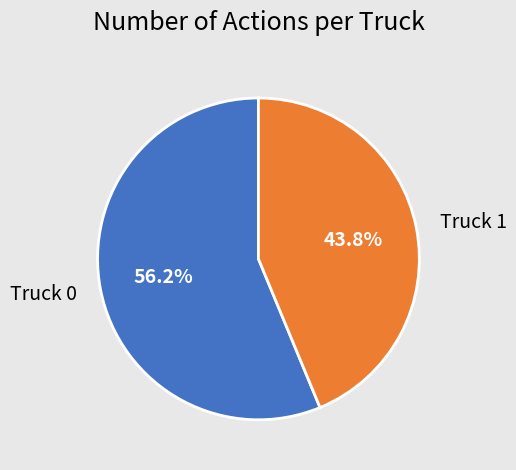

Is the sum of Truck 1 and Truck 0 greater than half?

Yes